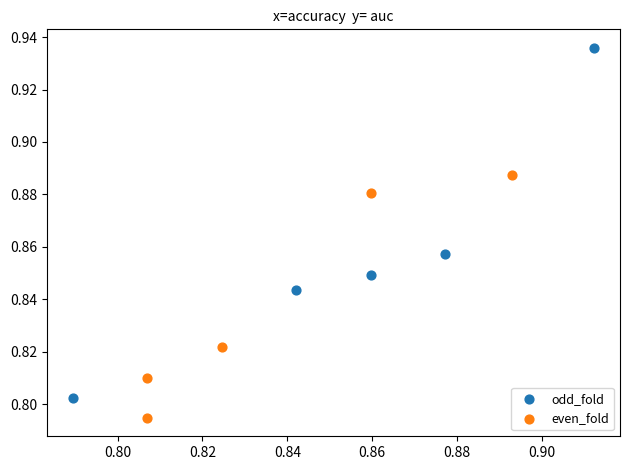

Which series contains the lowest Y value?

even_fold